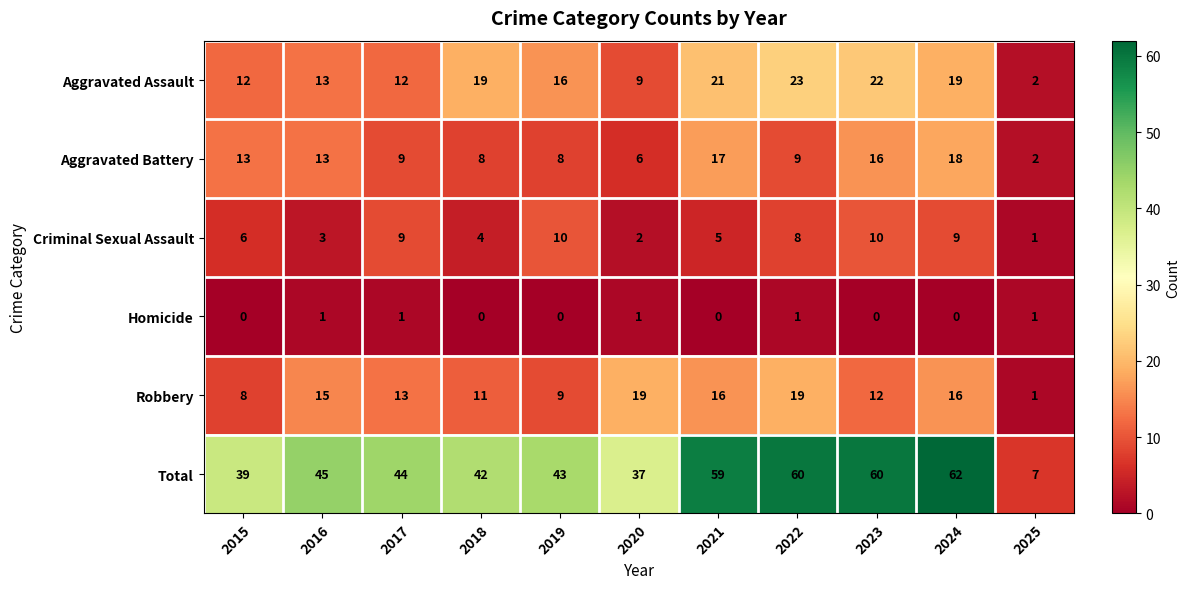

True or false: Robbery has a value of 19 at 2020.

True